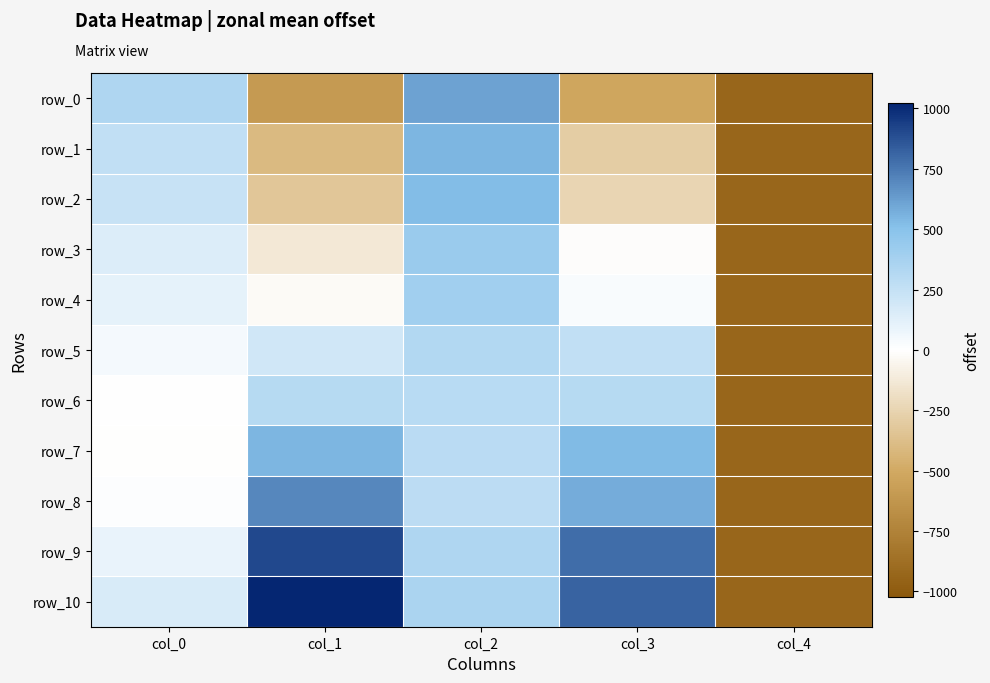

What is the minimum value shown in the chart?

-929.7